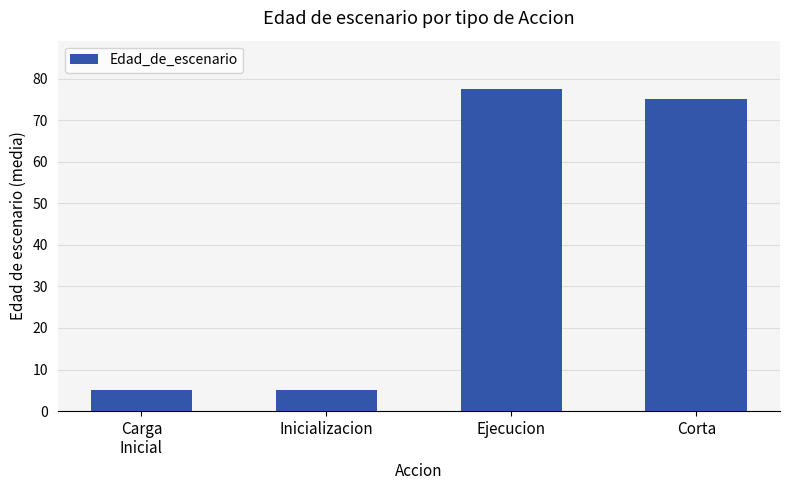

The value at Carga
Inicial is 5.0. True or false?

True